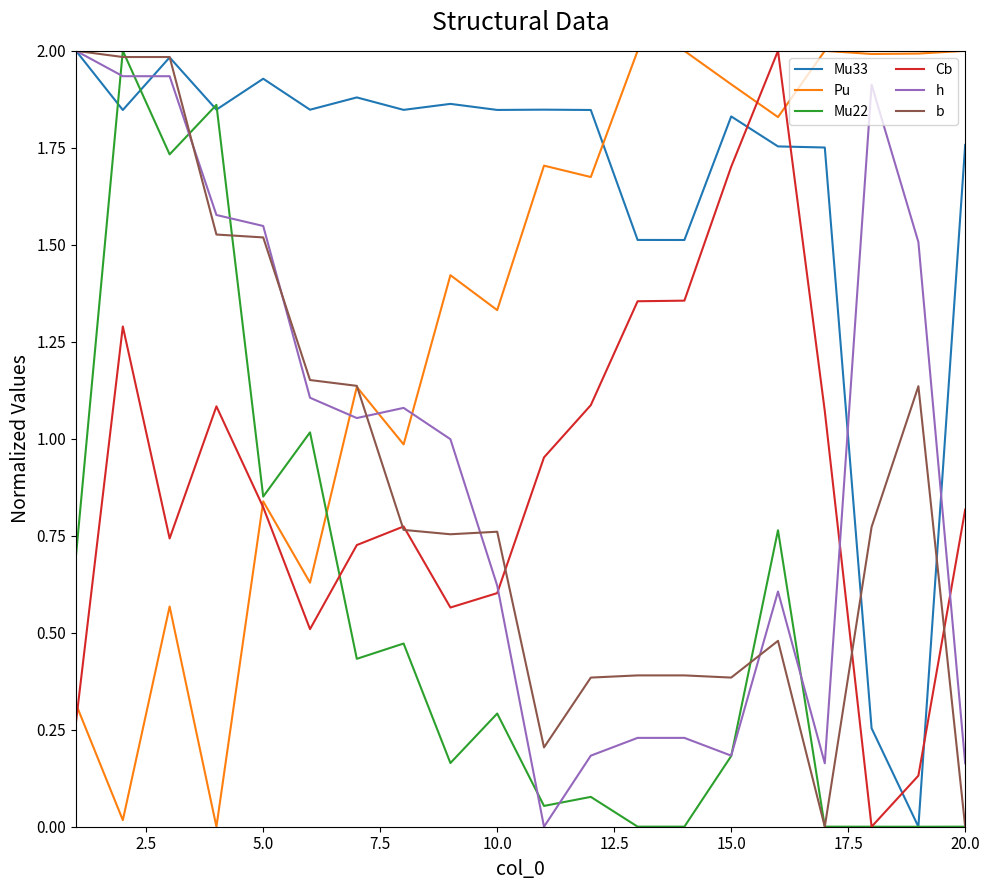

Which series has the largest total across all categories?

Mu33